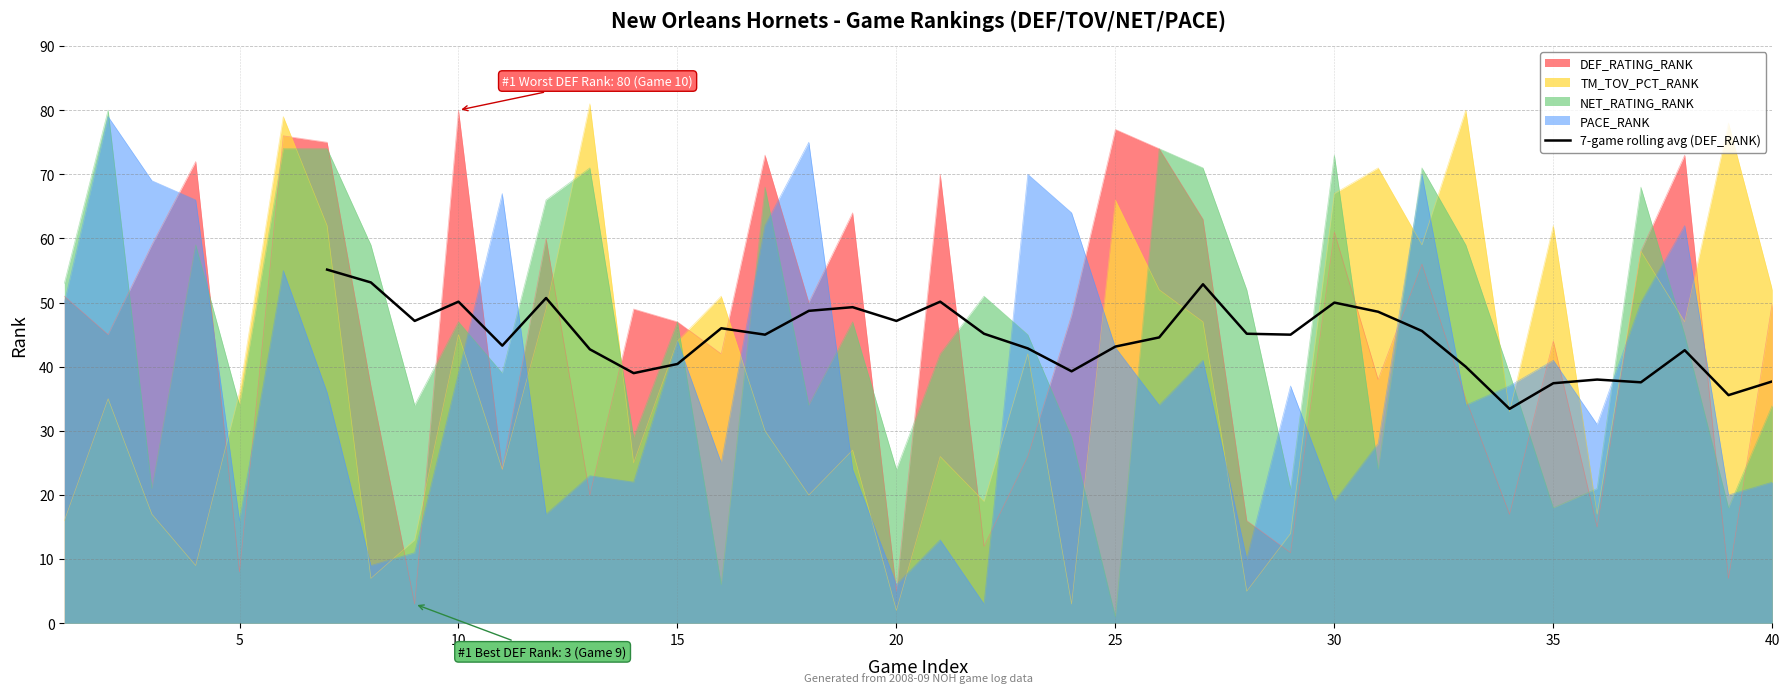

How many points are lower than both their immediate neighbors (excluding endpoints)?

10